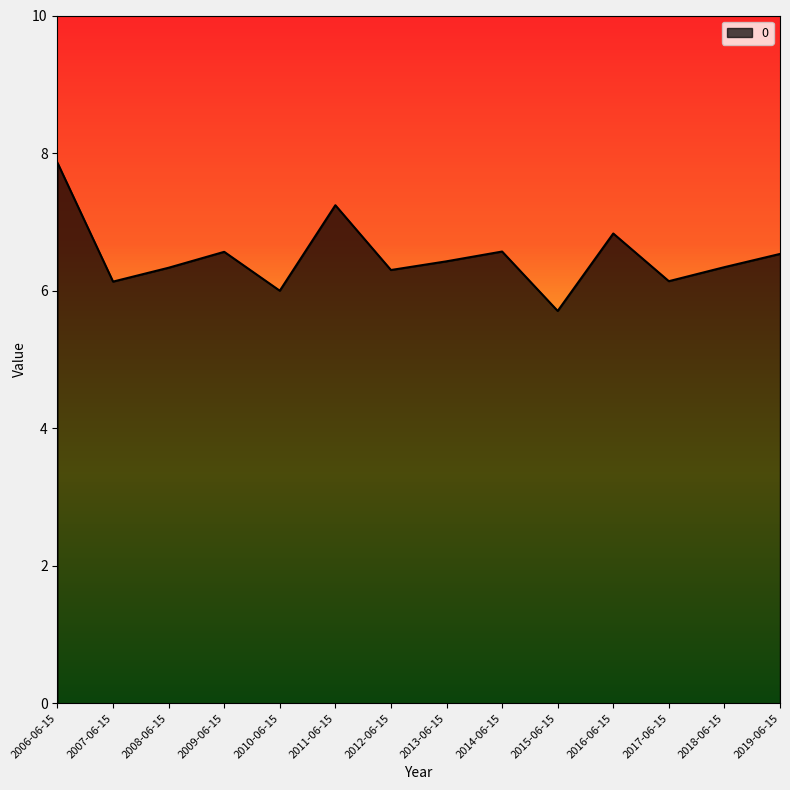

At which label is the value closest to 6?

2010-06-15